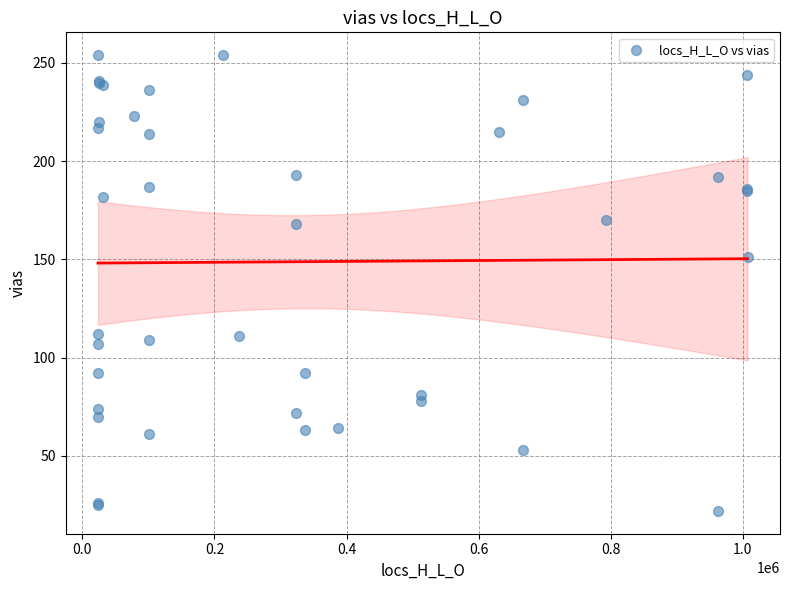

What Y value in the scatter plot is closest to 138?

151